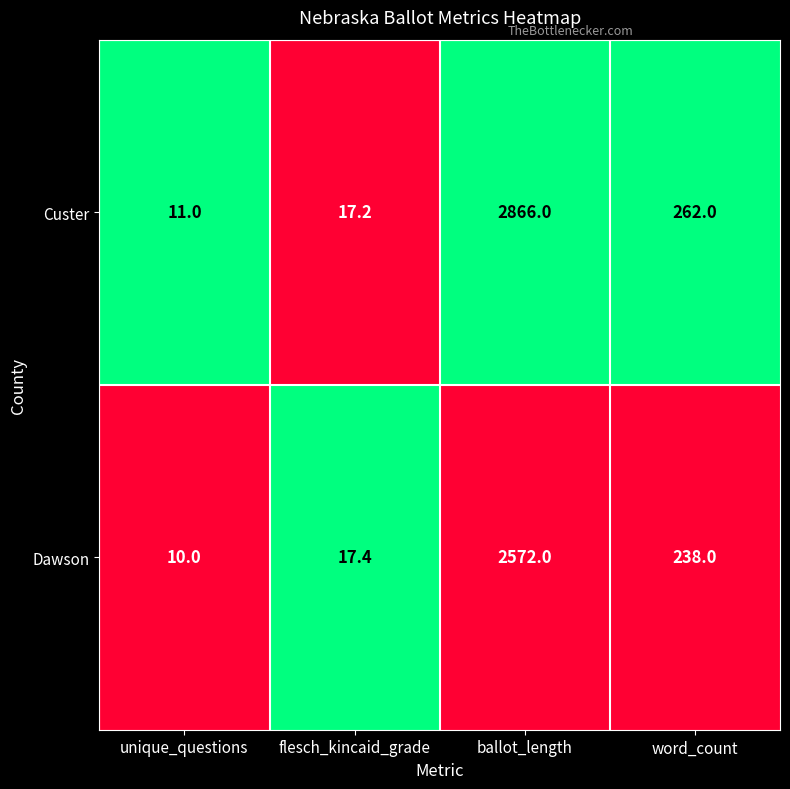

Reading left to right, what are all the values shown in this chart?

Custer: unique_questions=11.0	flesch_kincaid_grade=17.2	ballot_length=2866.0	word_count=262.0
Dawson: unique_questions=10.0	flesch_kincaid_grade=17.4	ballot_length=2572.0	word_count=238.0